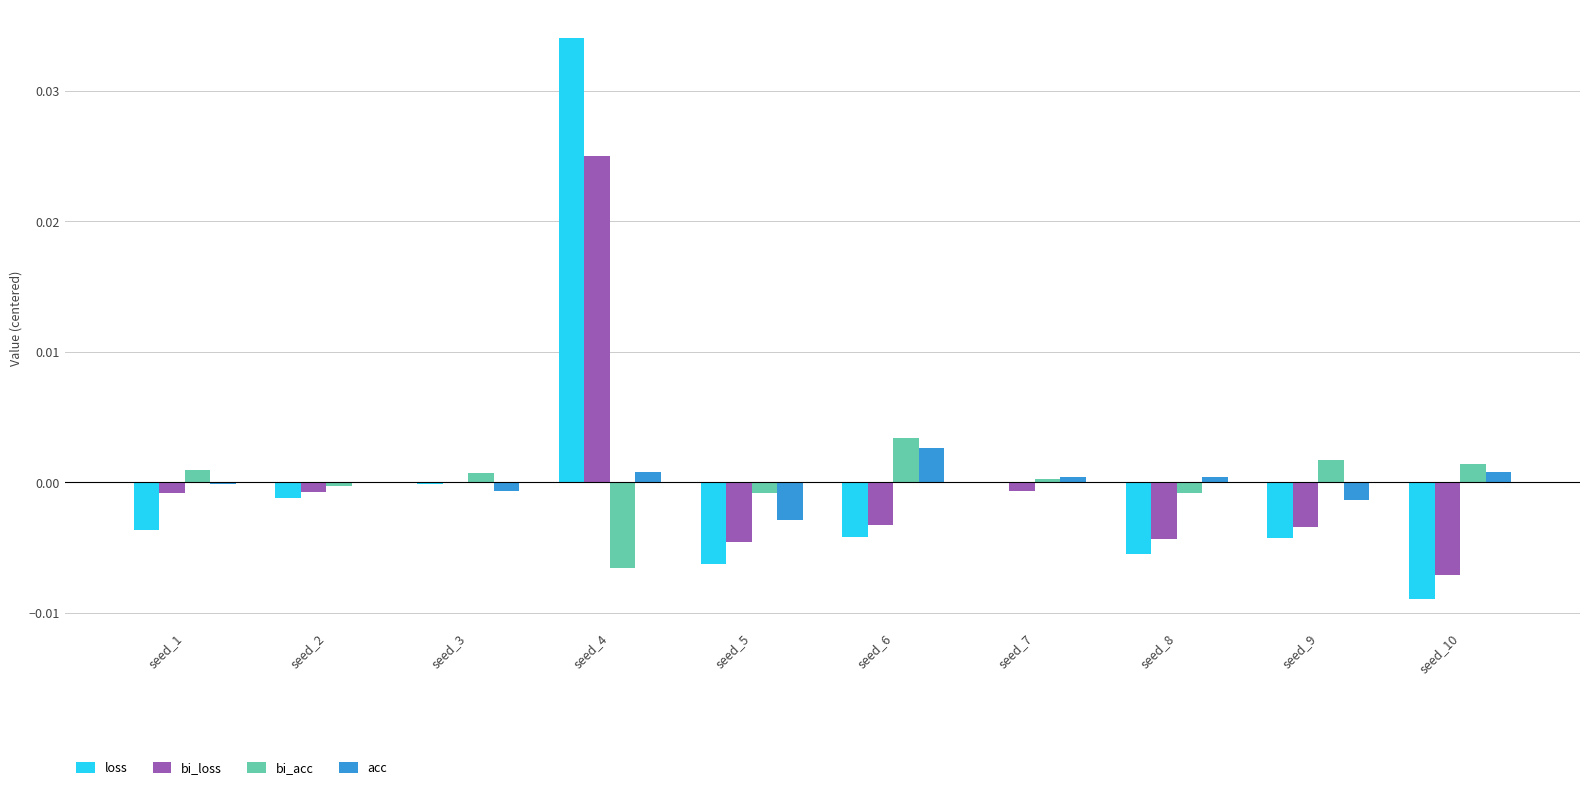

Are the bars grouped side by side (vs. stacked)?

Yes